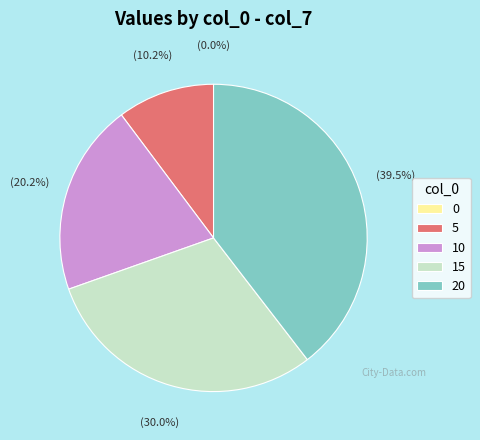

Is 5 the majority of the pie?

No